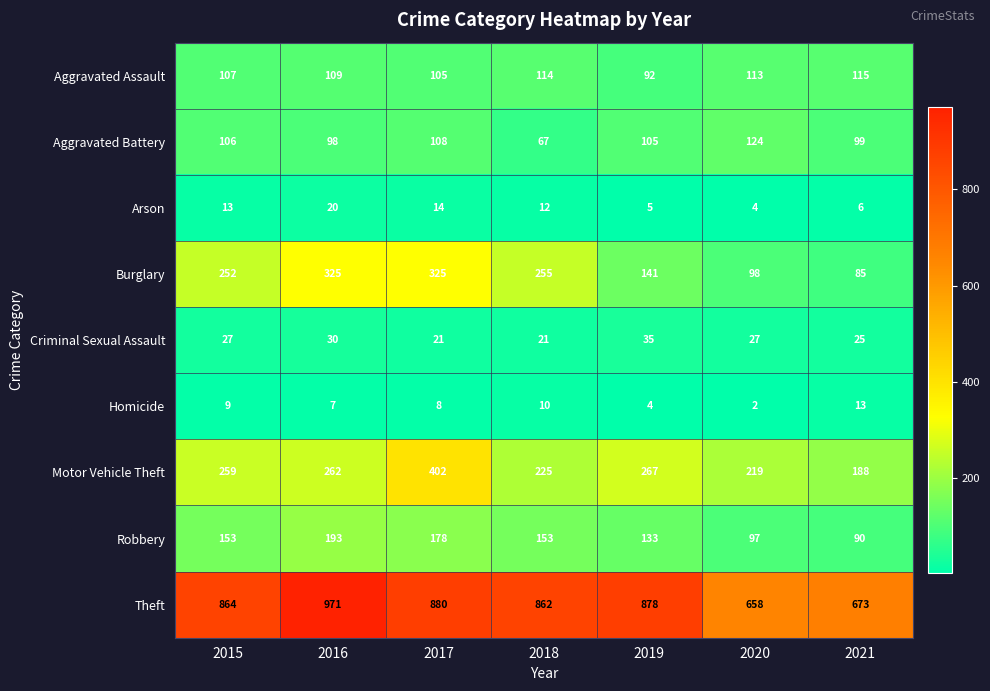

List the series in order of their peak value, highest first.

Theft, Motor Vehicle Theft, Burglary, Robbery, Aggravated Battery, Aggravated Assault, Criminal Sexual Assault, Arson, Homicide